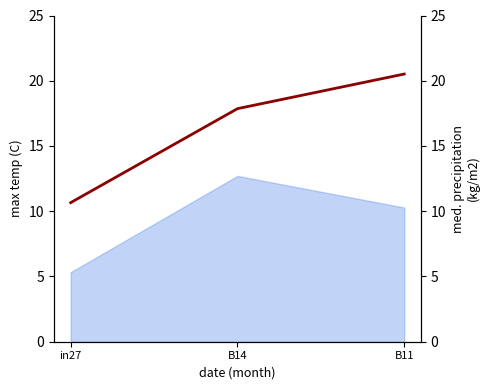

Reading right to left, list all the values displayed in this chart.

20.5	17.9	10.7